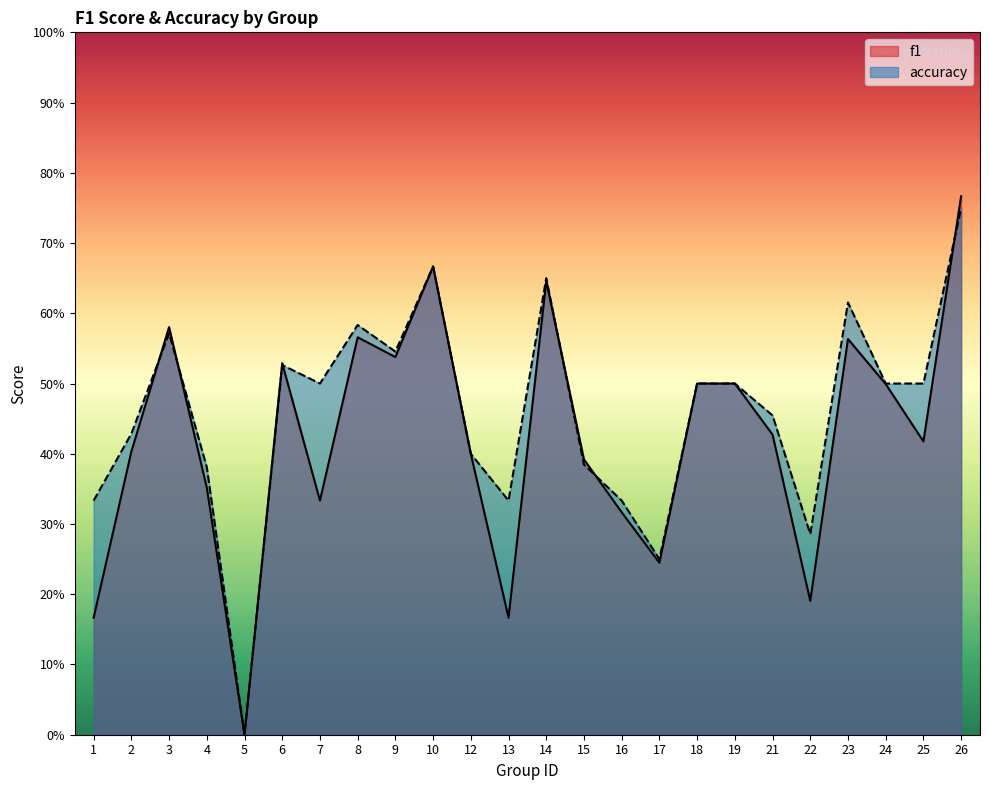

What are all the series names shown in the legend?

f1, accuracy